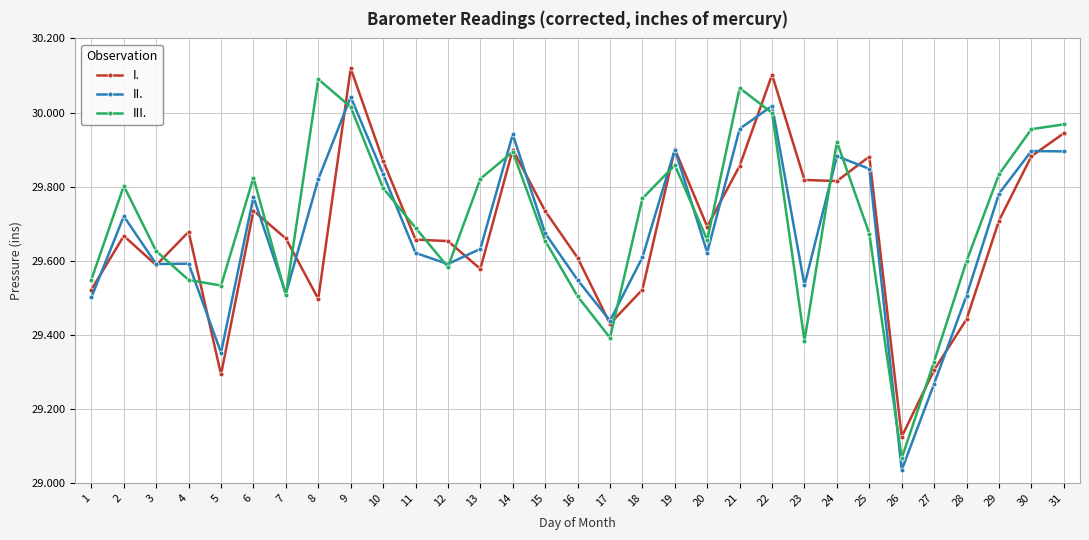

Where is the first local maximum for III.?

2